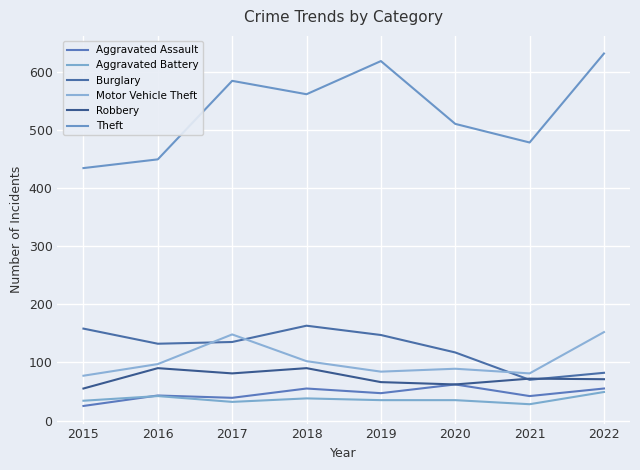

Which category has the lowest value in the Theft series?

2015